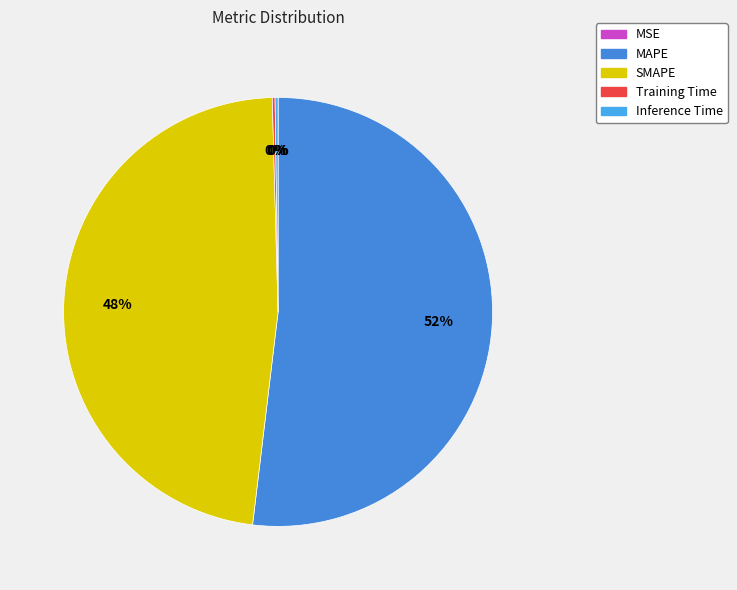

Is there any slice that represents more than half of the pie?

Yes